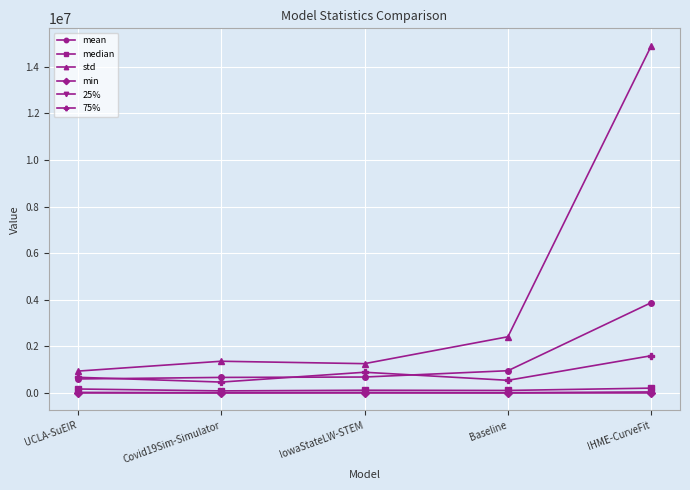

Which category has the highest value across all series?

IHME-CurveFit